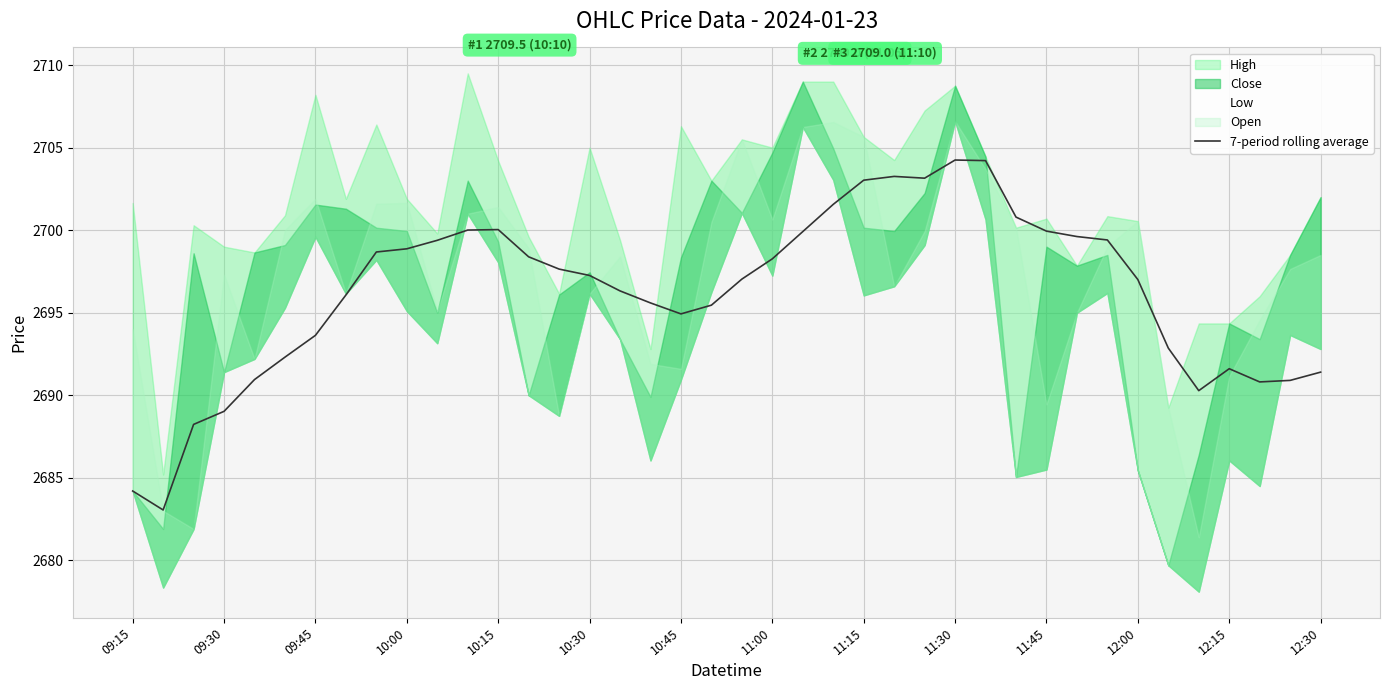

What is the difference between the maximum and minimum values?

21.2